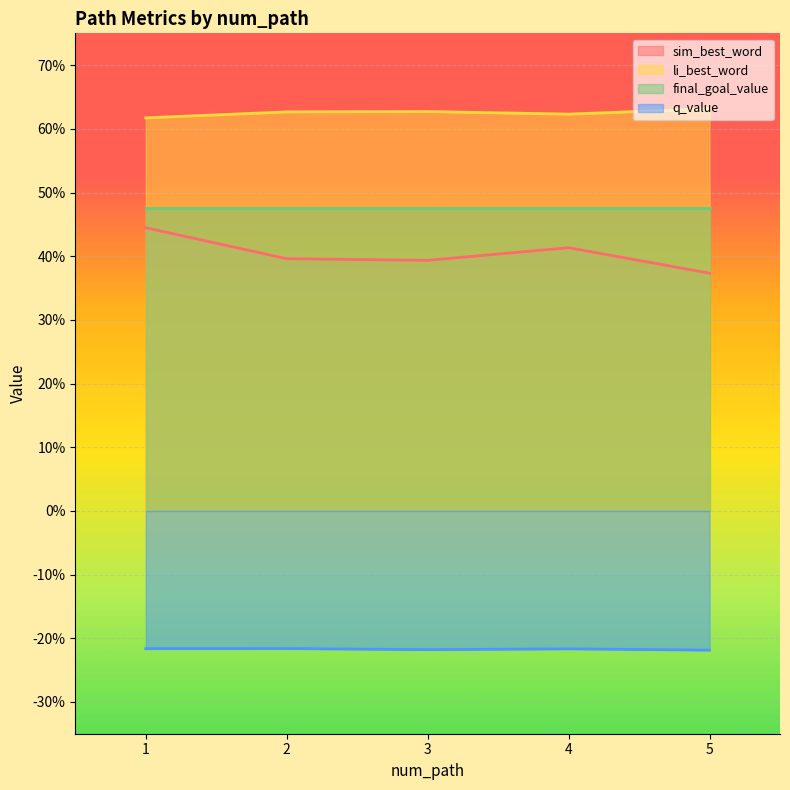

What is the maximum value for q_value?

-0.2